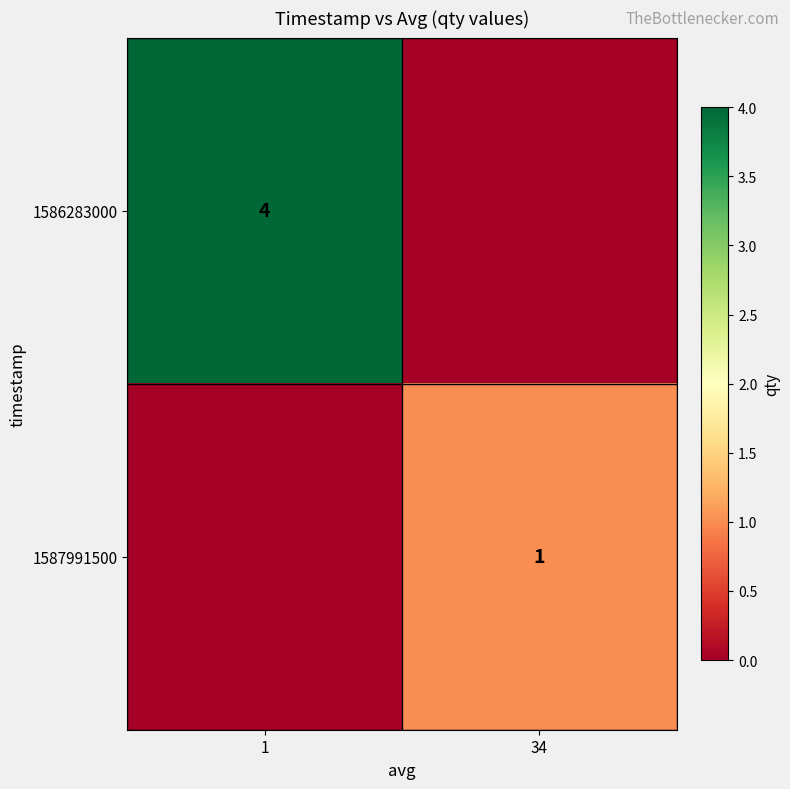

True or false: 1586283000 has a value of 1 at 1.

False